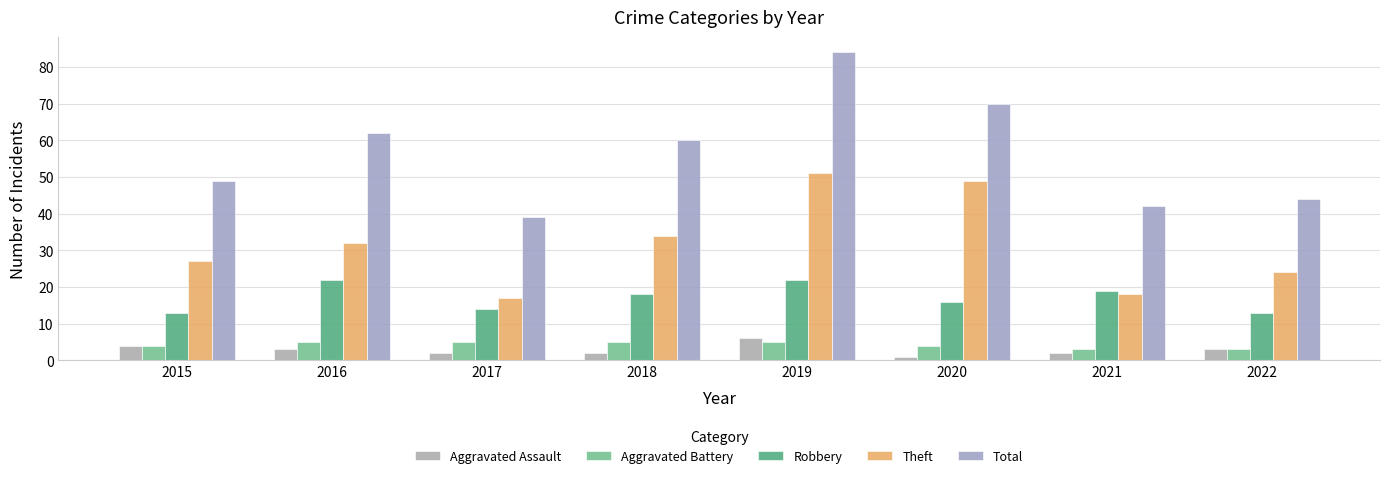

The Aggravated Assault series shows 6 at 2019. True or false?

True